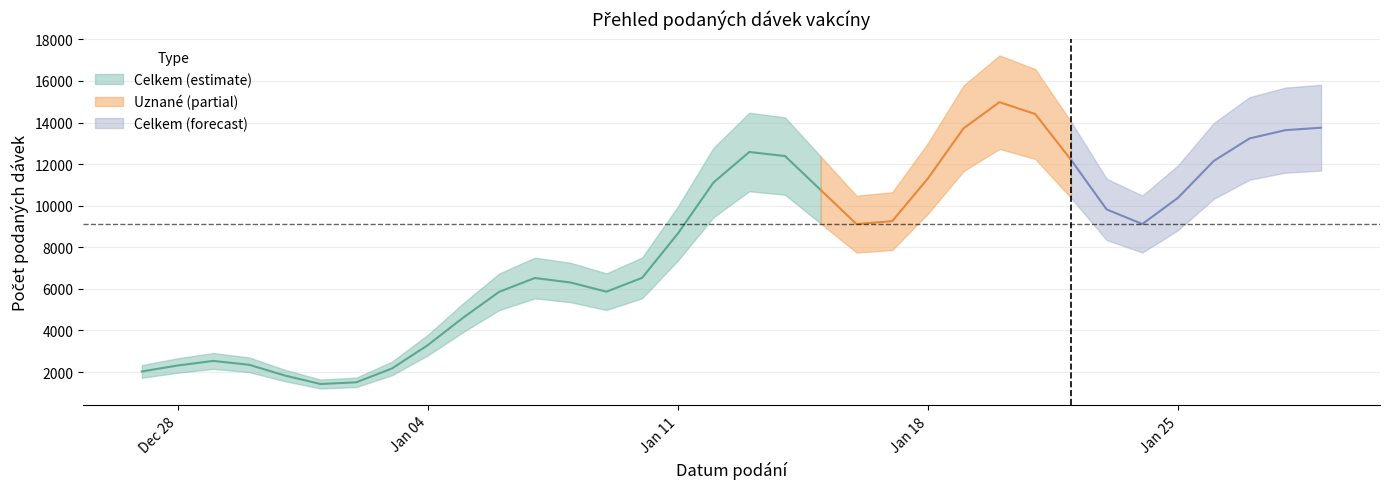

What is the difference between the Celkem values at 20.01.2021 and 16.01.2021?

12951